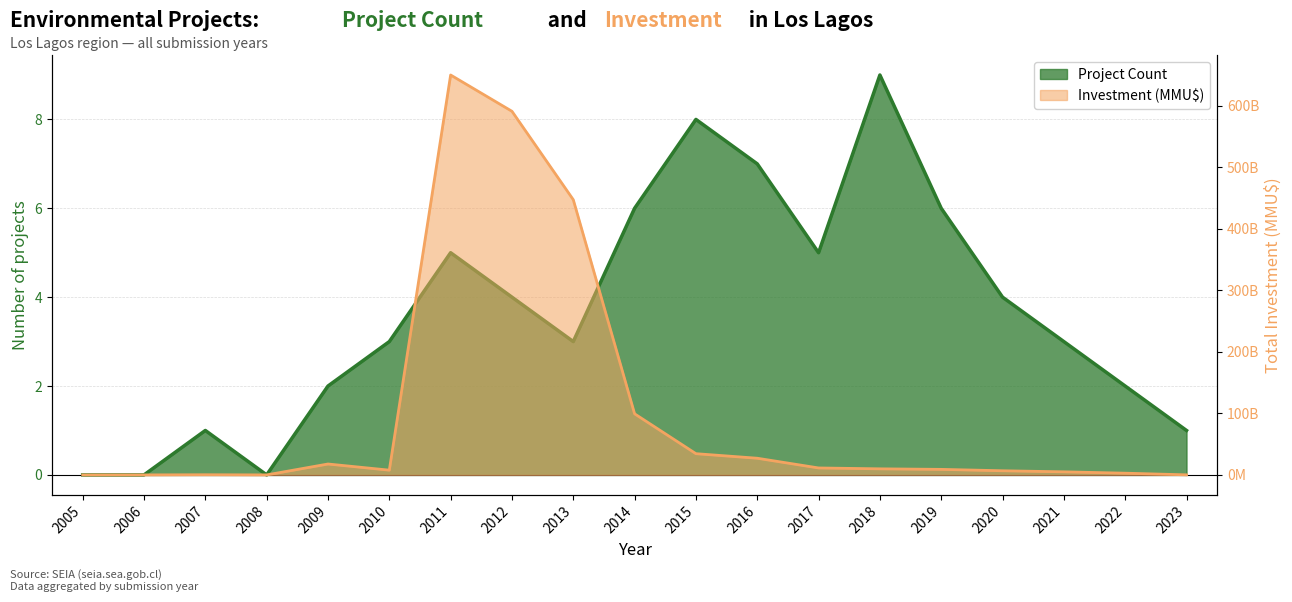

List the series in order of their peak value, highest first.

Investment (MMU$), Project Count